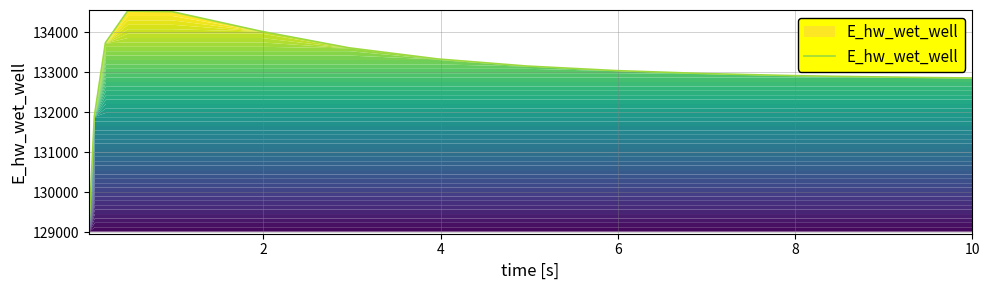

What is the smallest value displayed?

129032.5